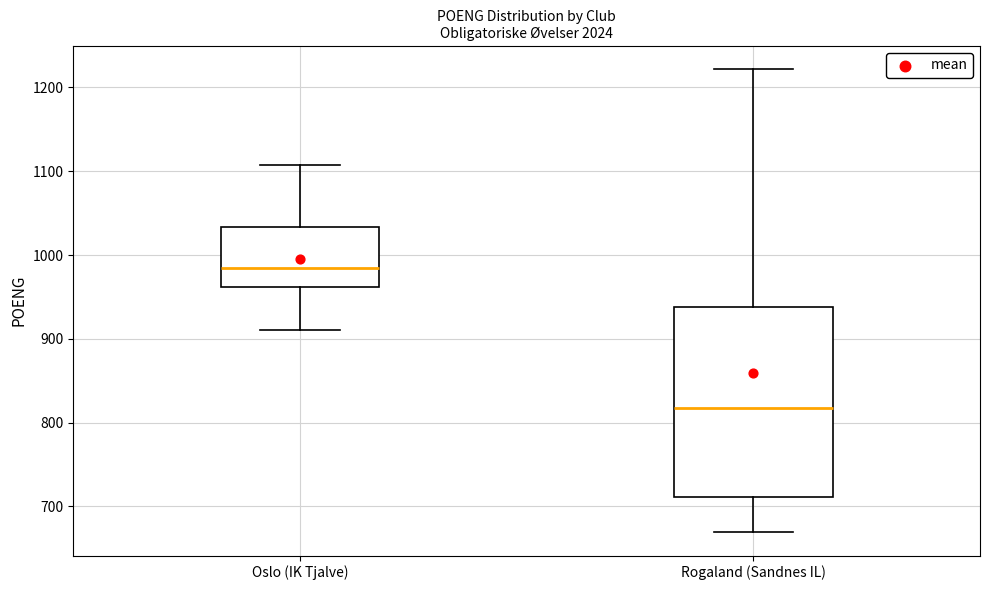

Comparing the boxes themselves (not the whiskers), which one is the tallest?

Rogaland (Sandnes IL)